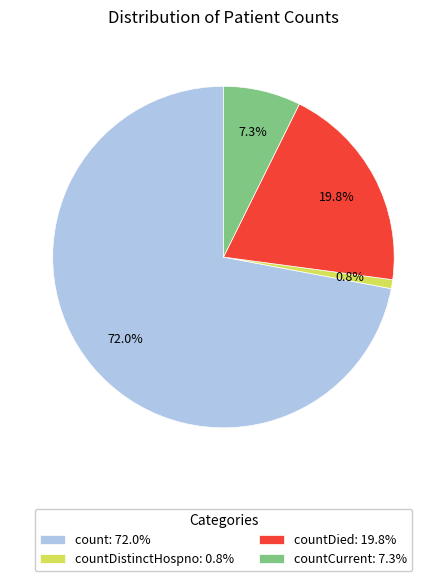

Which has a higher value, countDied: 19.8% or countDistinctHospno: 0.8%?

countDied: 19.8%